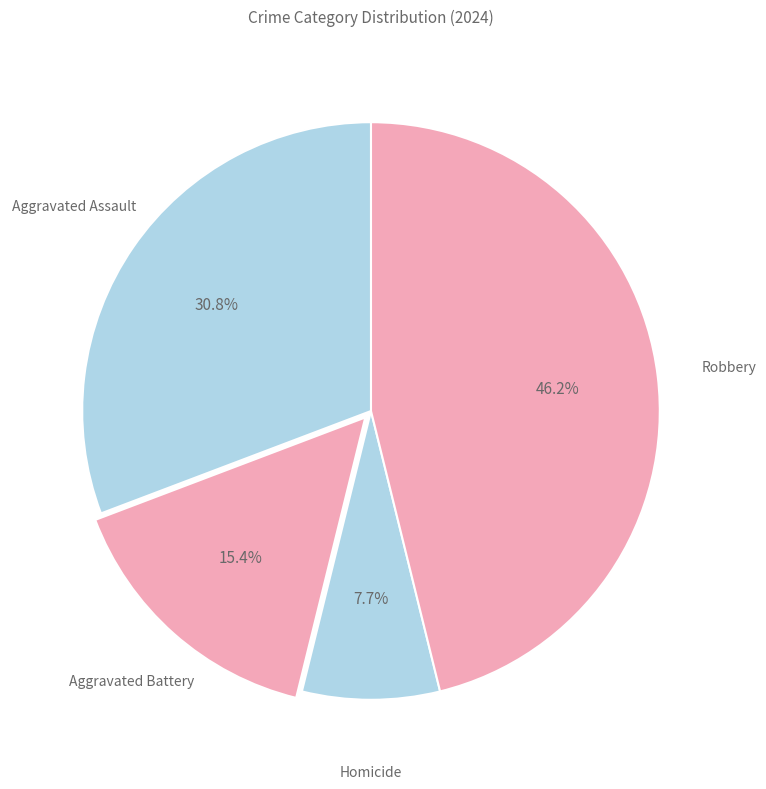

How many segments does this pie chart have?

4